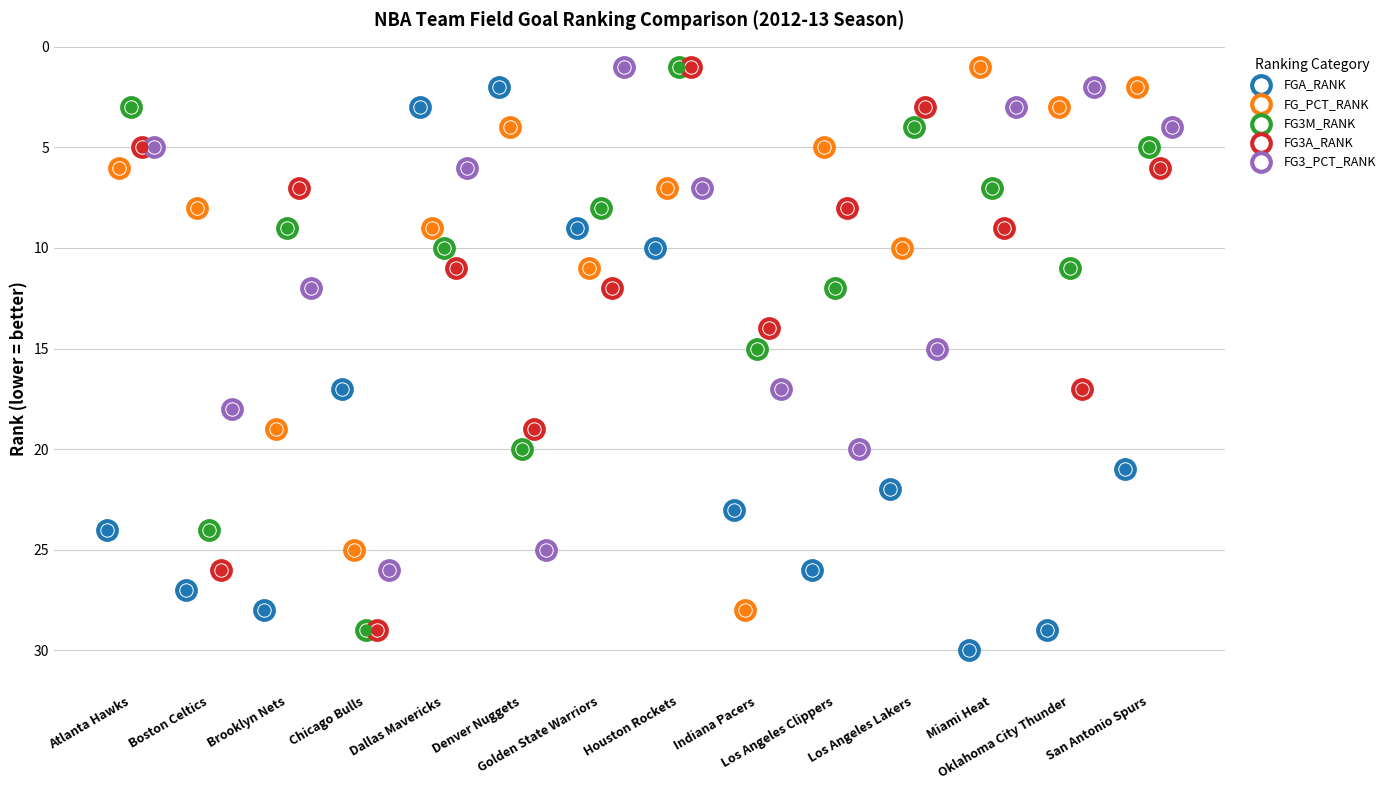

What are all the series names shown in the legend?

FGA_RANK, FG_PCT_RANK, FG3M_RANK, FG3A_RANK, FG3_PCT_RANK